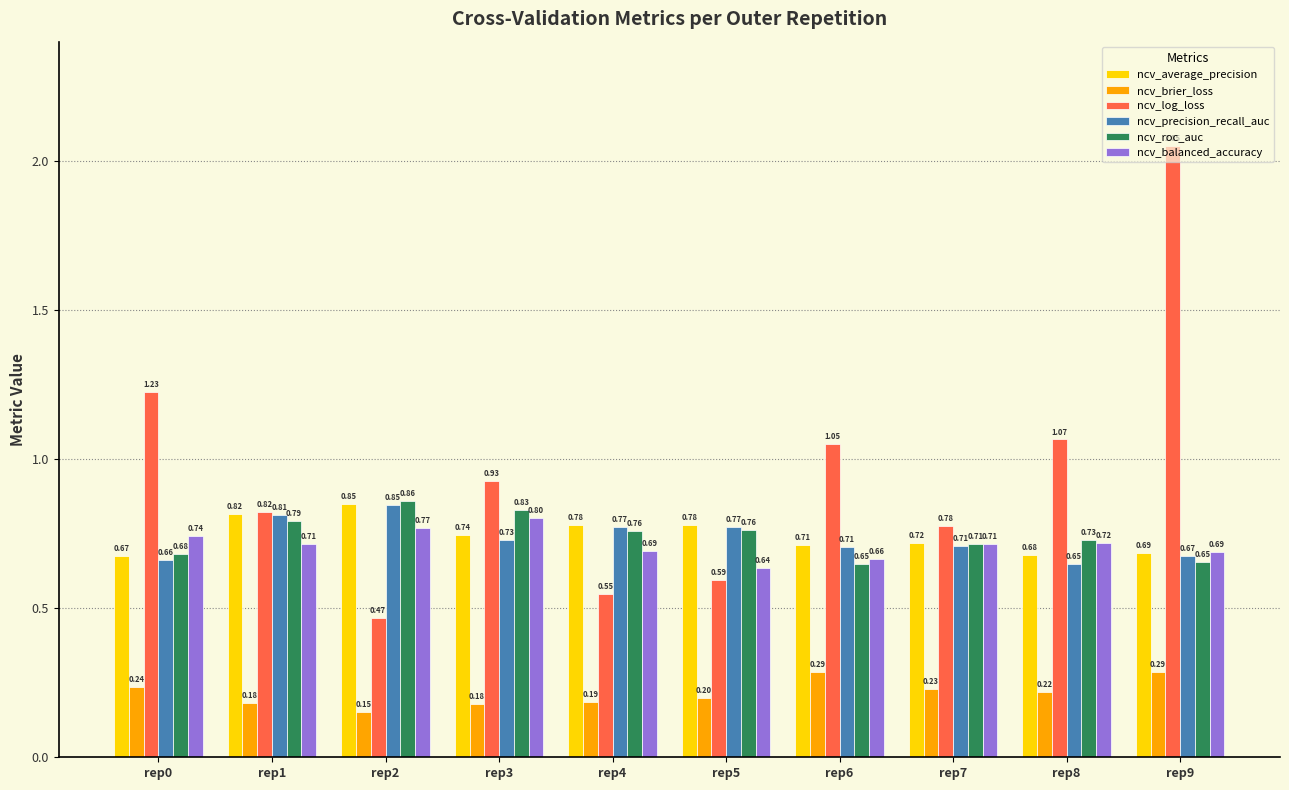

How many categories are shown in the chart?

10